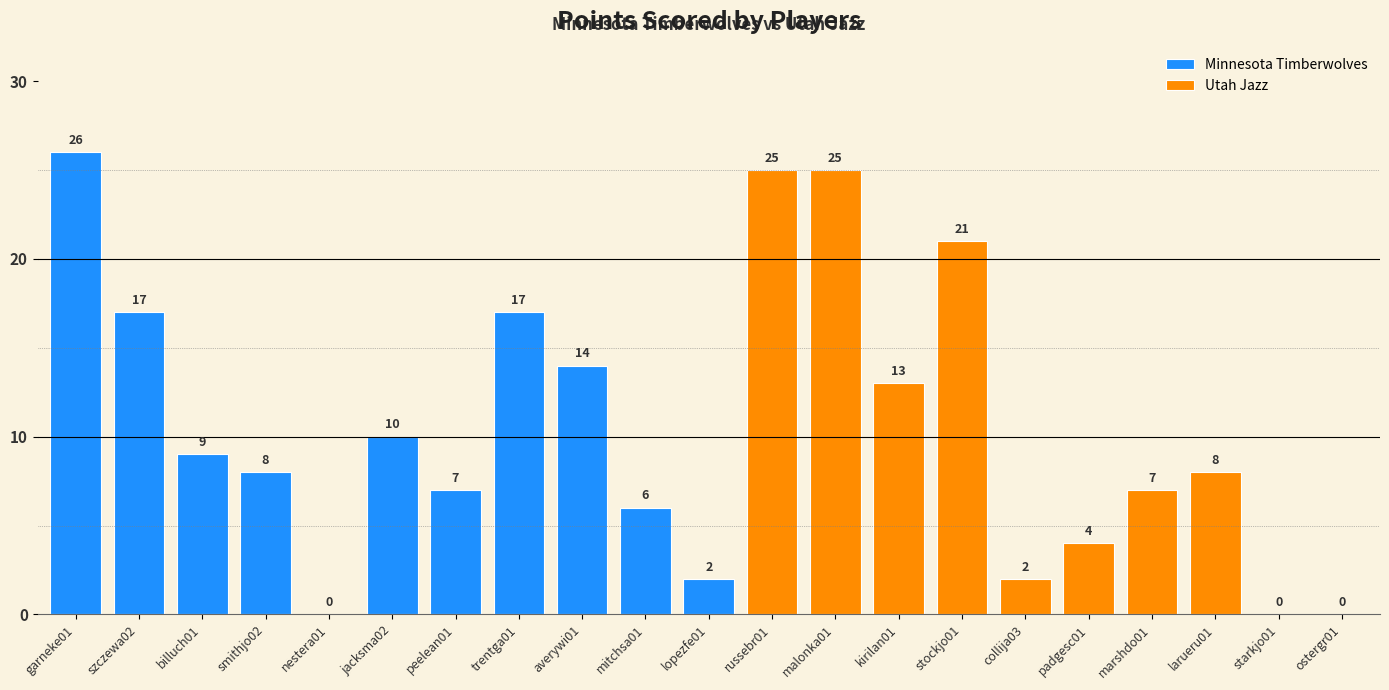

Reading left to right, extract all data points from this chart.

26	17	9	8	0	10	7	17	14	6	2	25	25	13	21	2	4	7	8	0	0